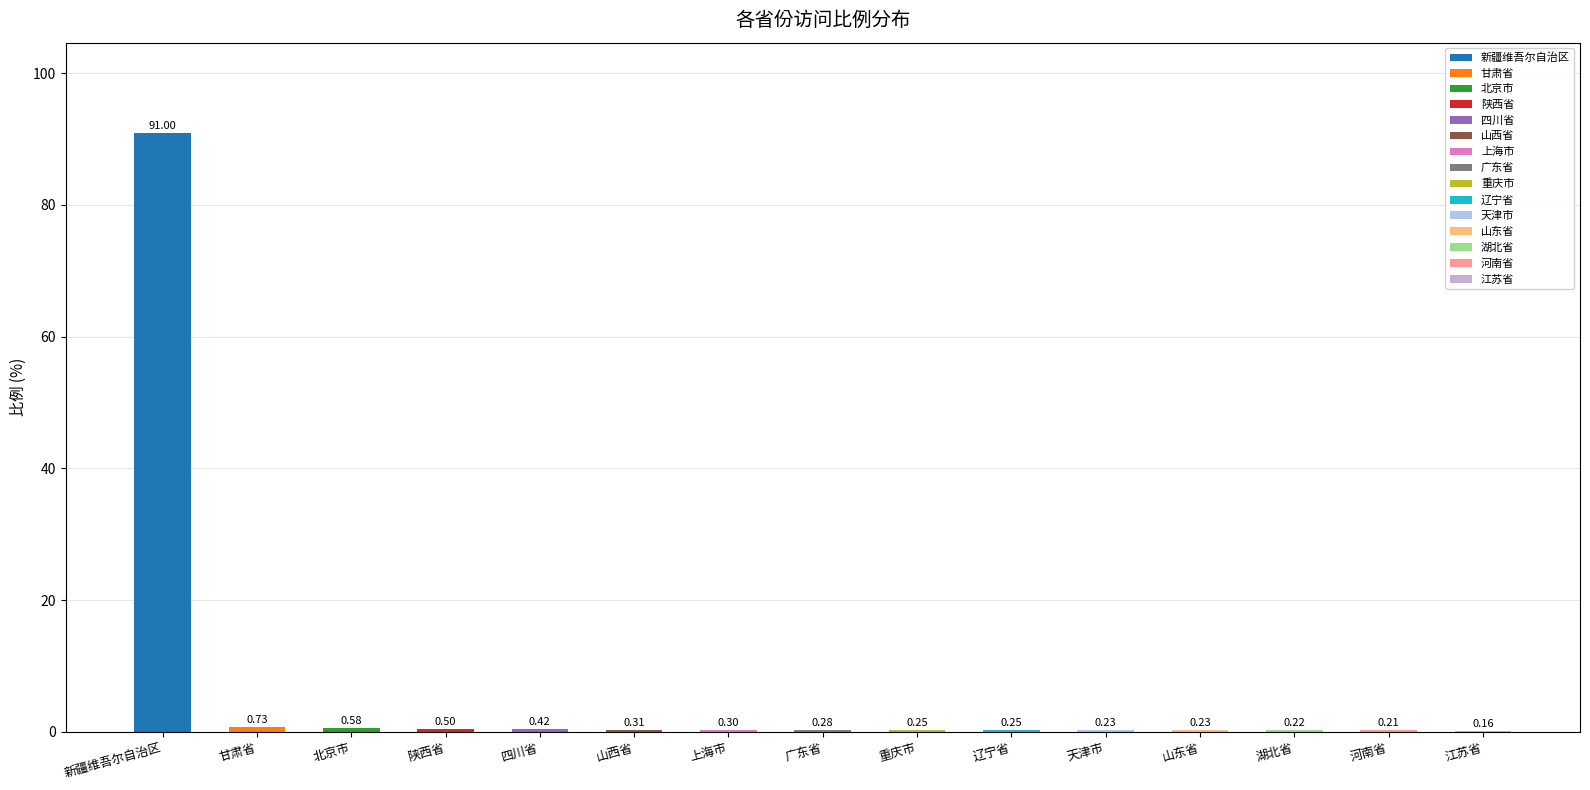

Between 河南省 and 天津市, which is larger?

天津市